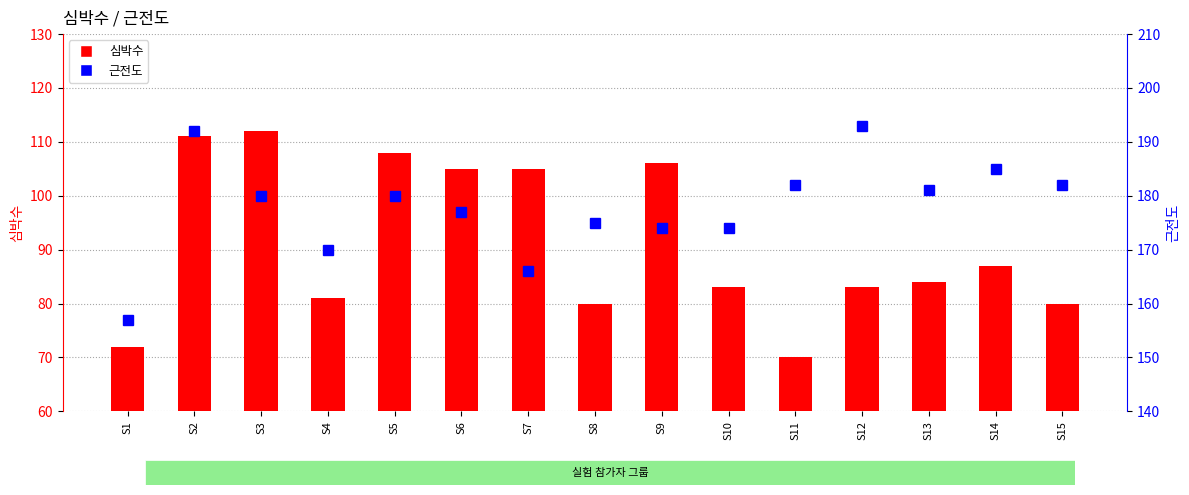

Rank the series by their average value, from highest to lowest.

근전도, 심박수